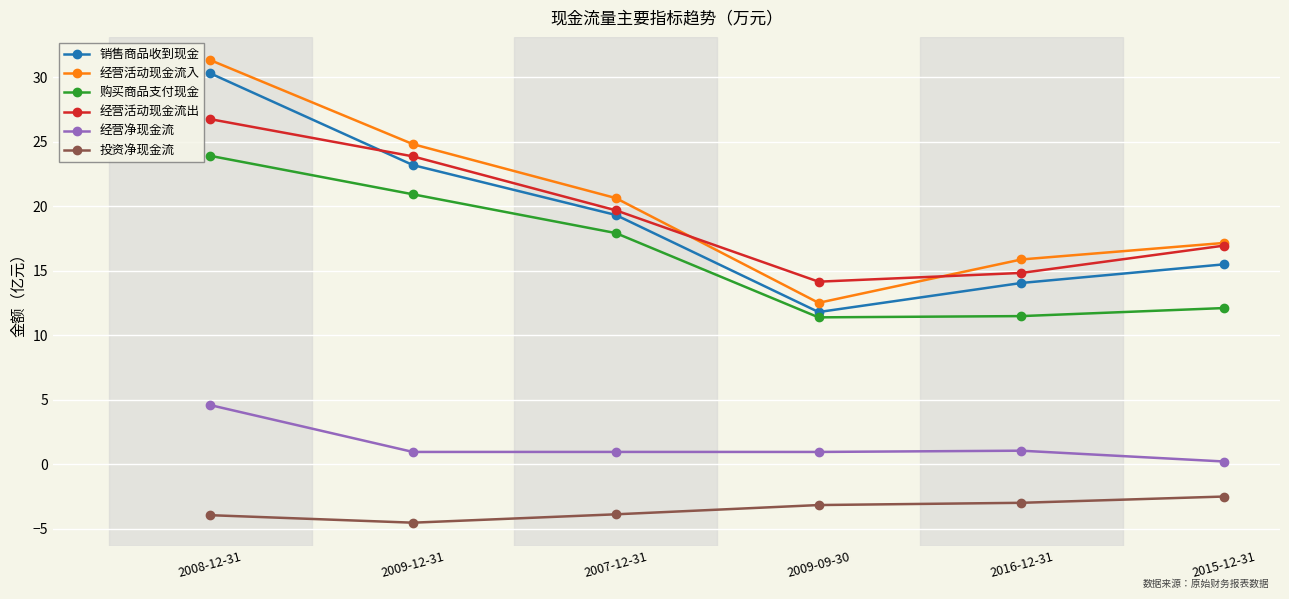

At which label does 购买商品支付现金 first exceed 17?

2008-12-31